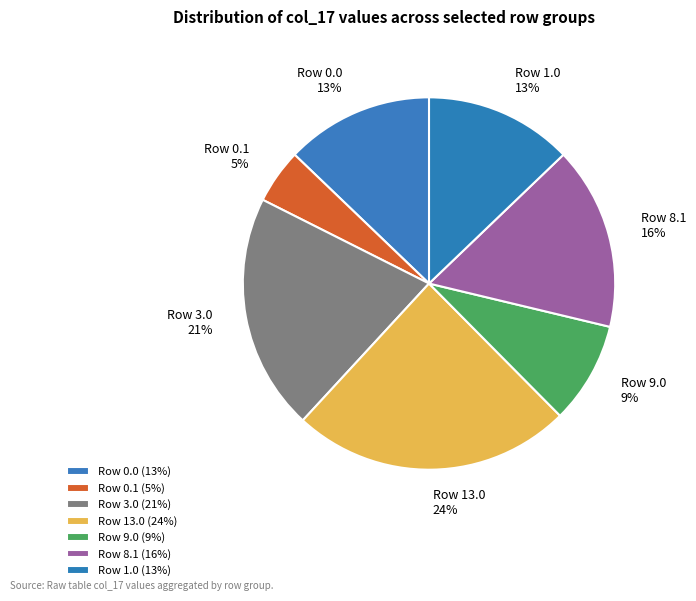

Between Row 8.1 16% and Row 1.0 13%, which is larger?

Row 8.1 16%